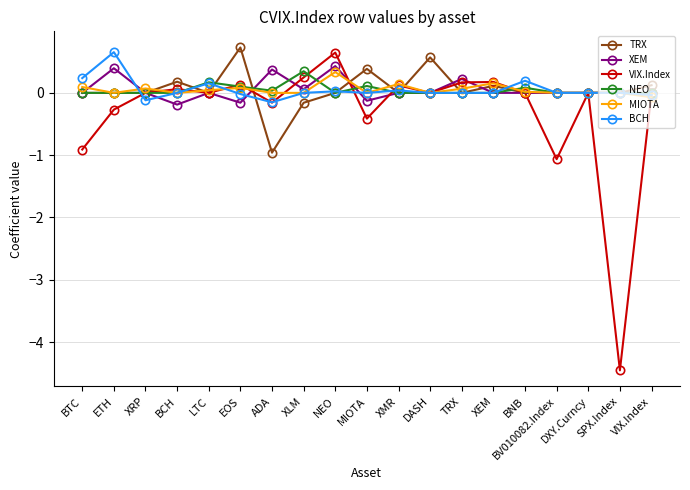

What is the label of the 18th point from the left?

SPX.Index